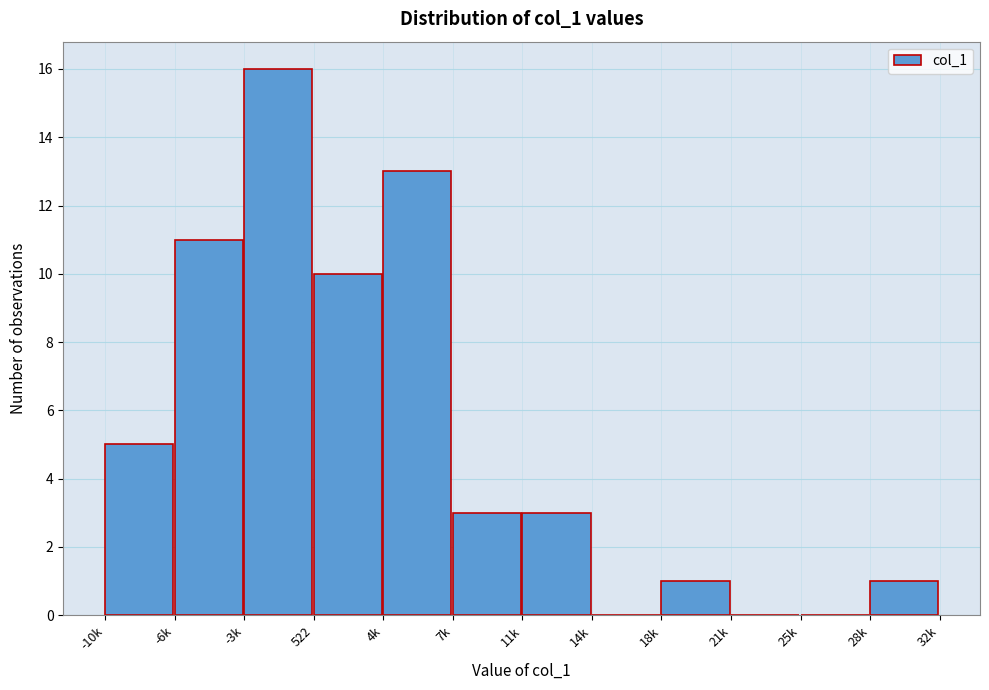

Reading left to right, list all the values displayed in this chart.

-10k=5	-6k=11	-3k=16	522=10	4k=13	7k=3	11k=3	14k=0	18k=1	21k=0	25k=0	28k=1